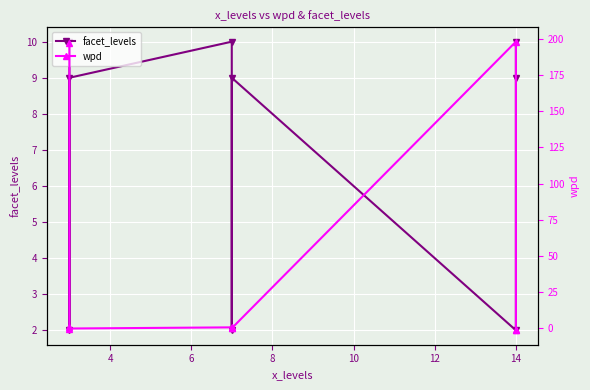

What is the value of the wpd point at the 2nd from the left?

0.6